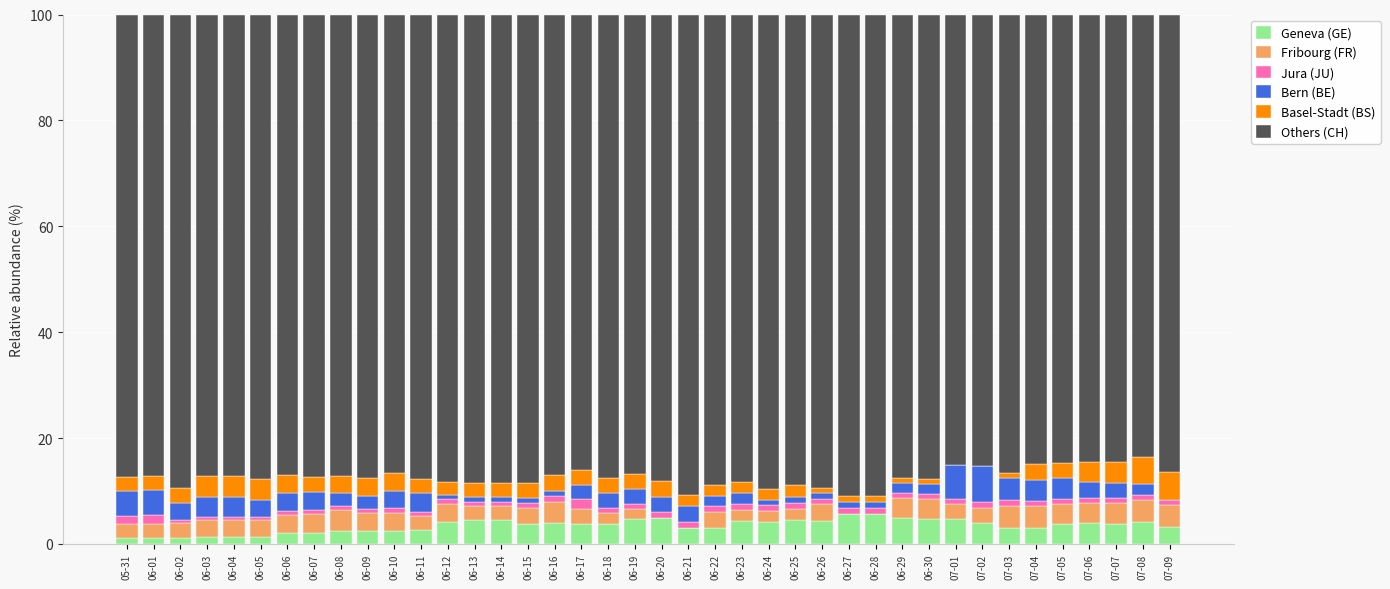

What is the sum of all Geneva (GE) values?

137.0